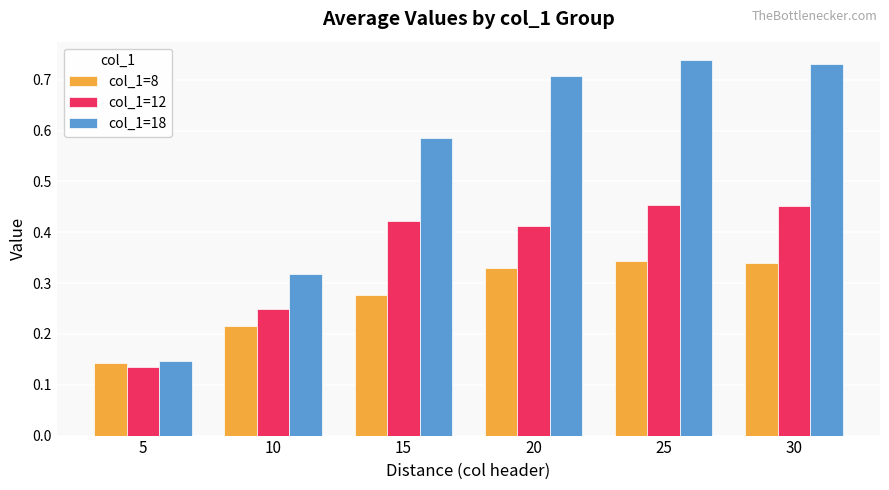

At how many categories does at least one series exceed 0?

6